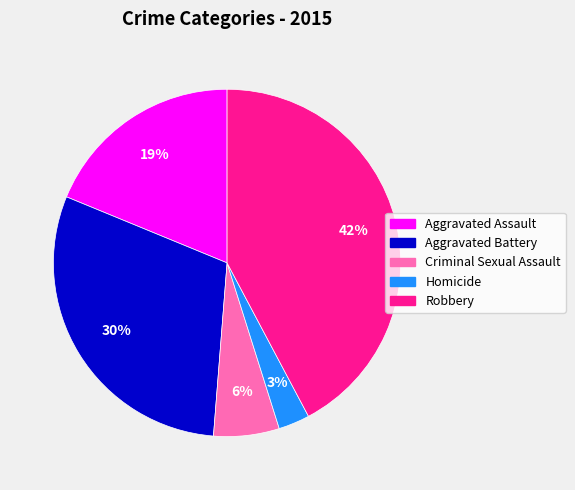

Is it true that Aggravated Battery is 30% of the pie?

True